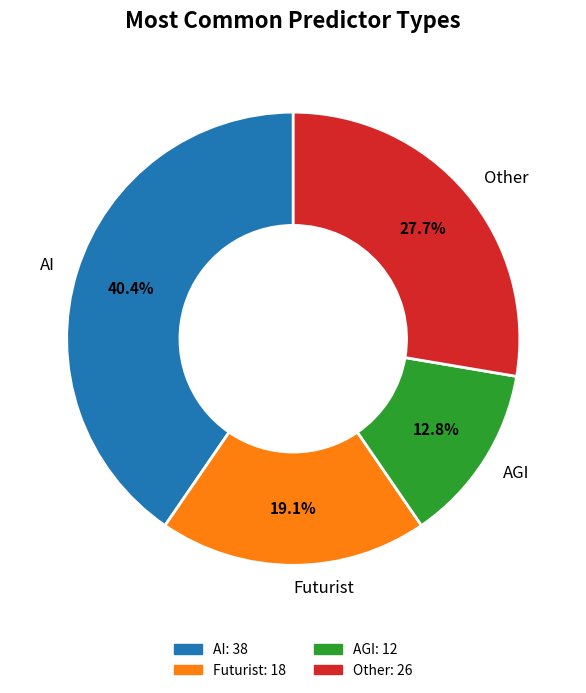

True or false: Other accounts for 36% of the total.

False